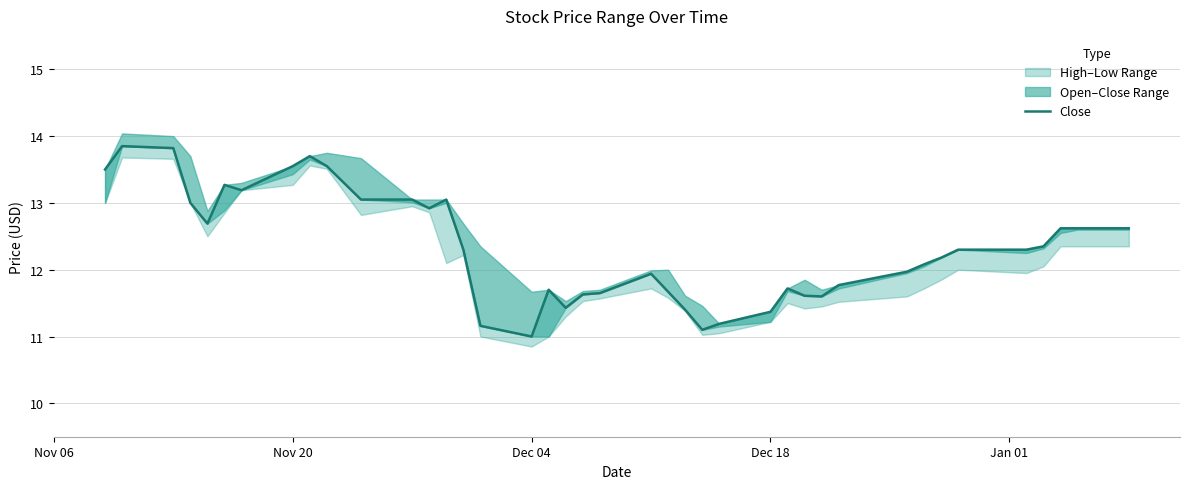

How many data points are less than 12?

17